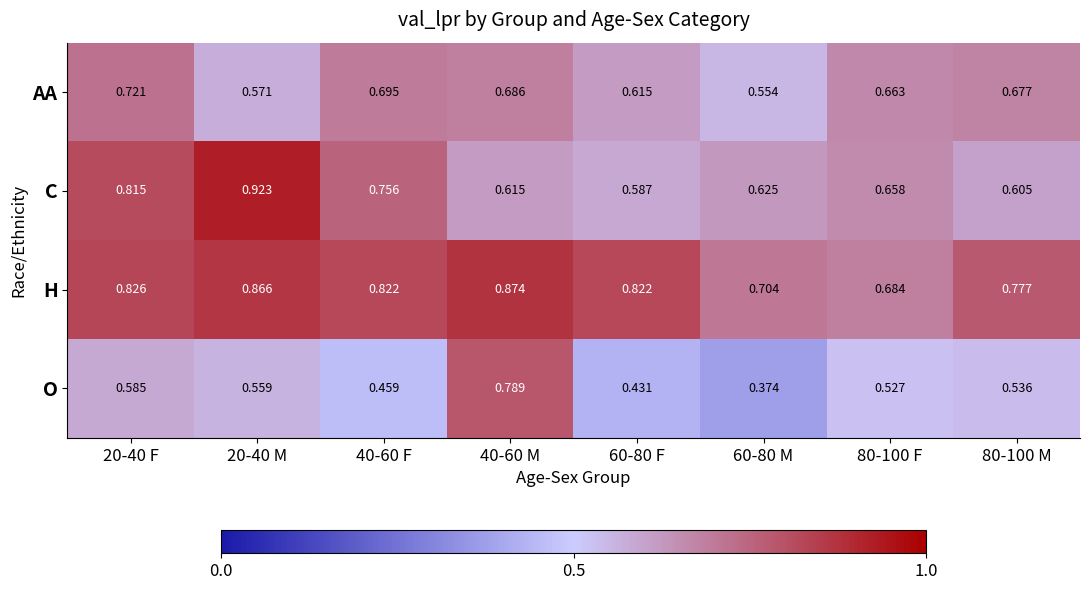

At 60-80 M, list the series in order from largest to smallest.

H, C, AA, O